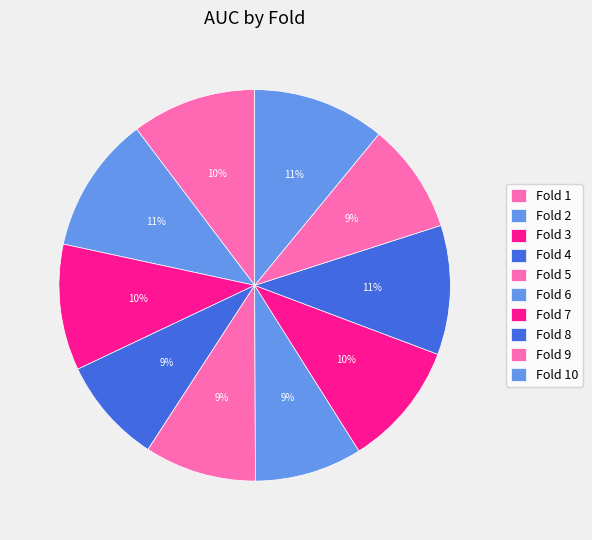

What portion of the pie excludes Fold 6?

91.1%